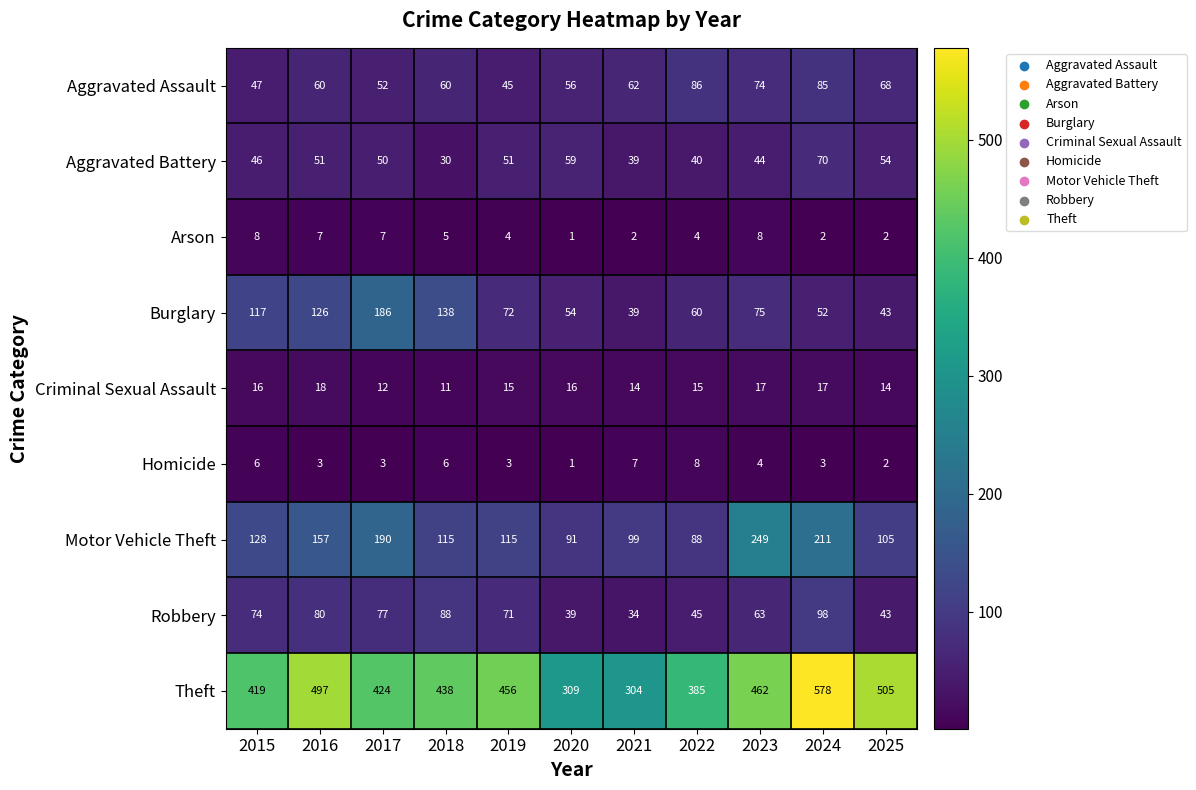

True or false: Robbery has a value of 50 at 2021.

False